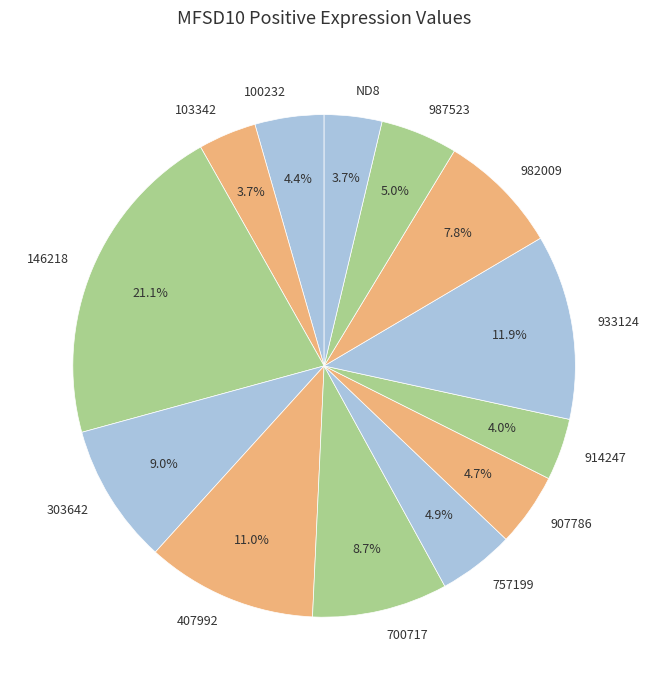

Is there any slice that represents more than half of the pie?

No